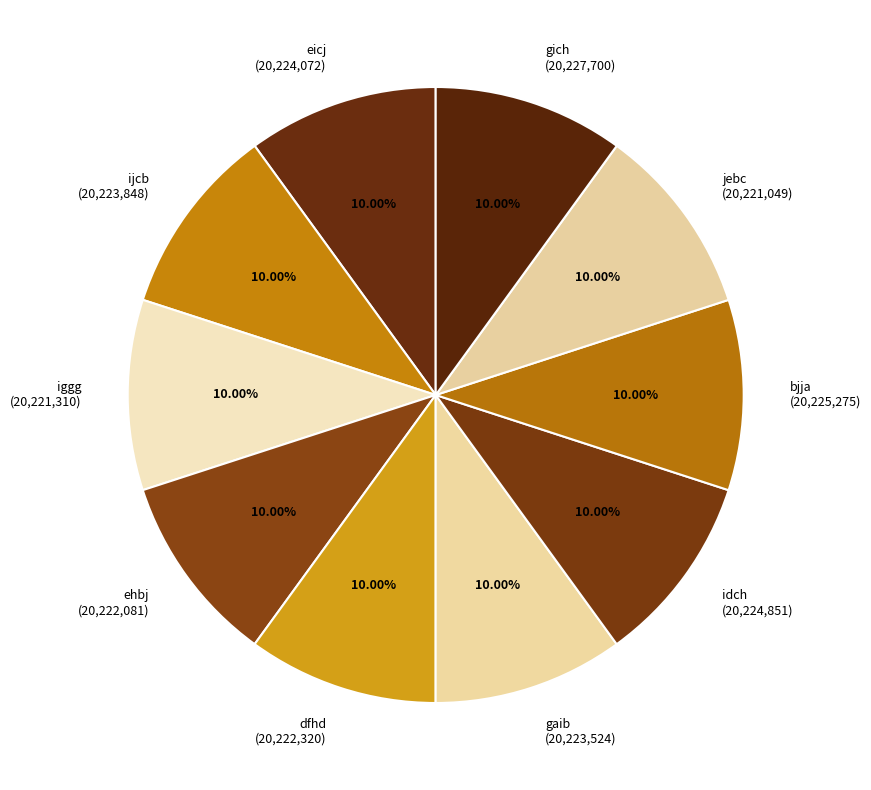

Is there any slice that represents more than half of the pie?

No